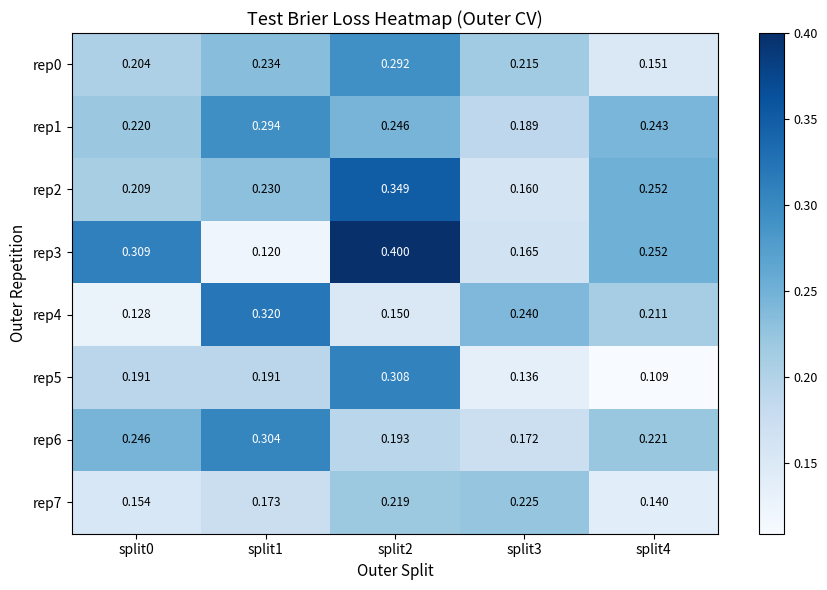

What is the maximum value shown in the chart?

0.4